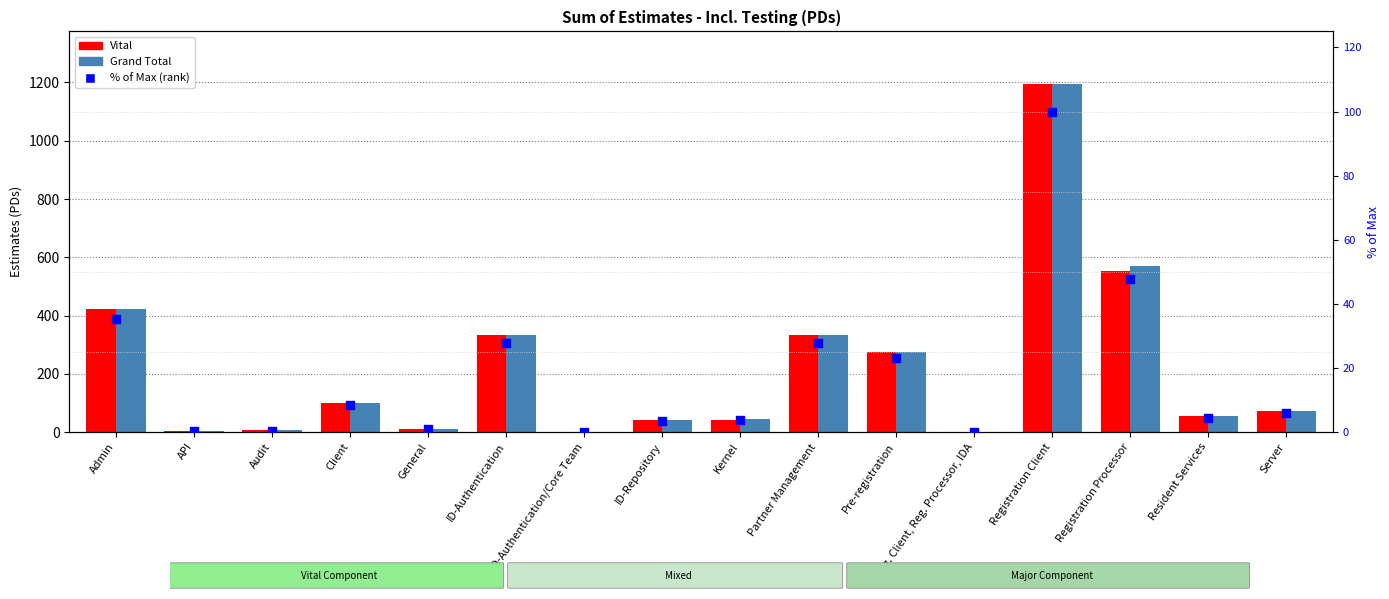

What are all the series names shown in the legend?

Vital, Grand Total, % of max (rank)